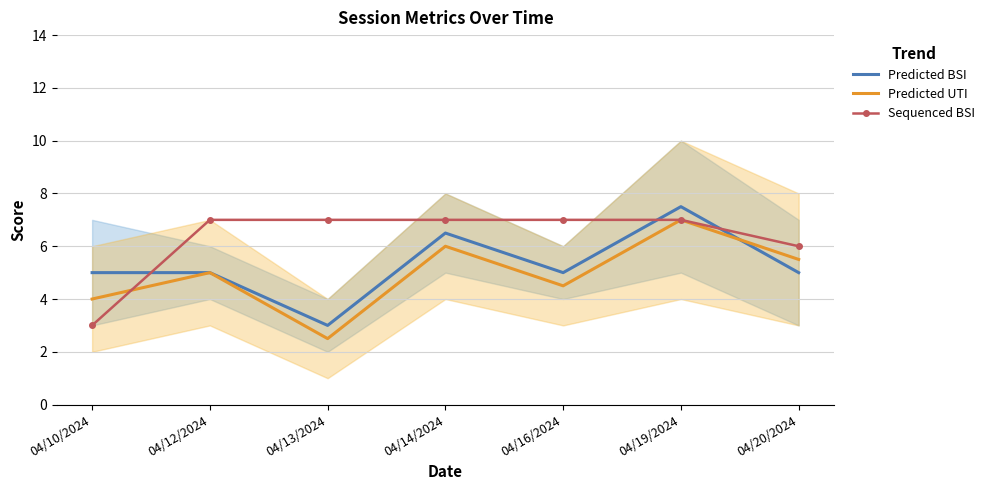

What is the greatest value displayed?

7.5